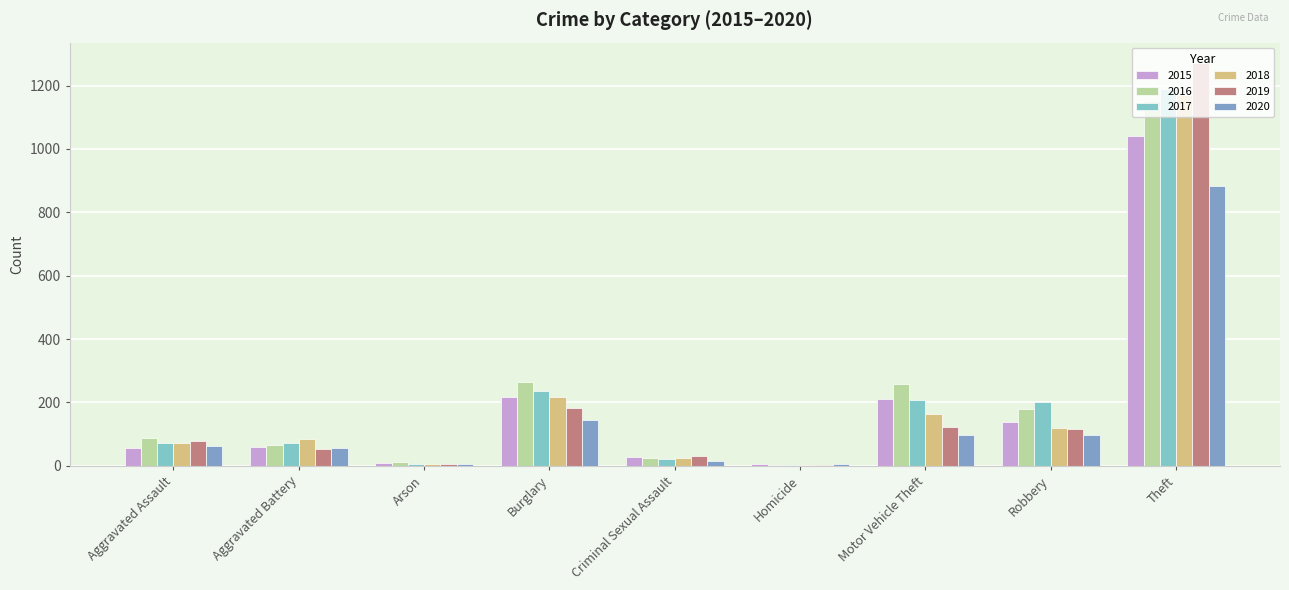

How many distinct data groups are displayed?

6